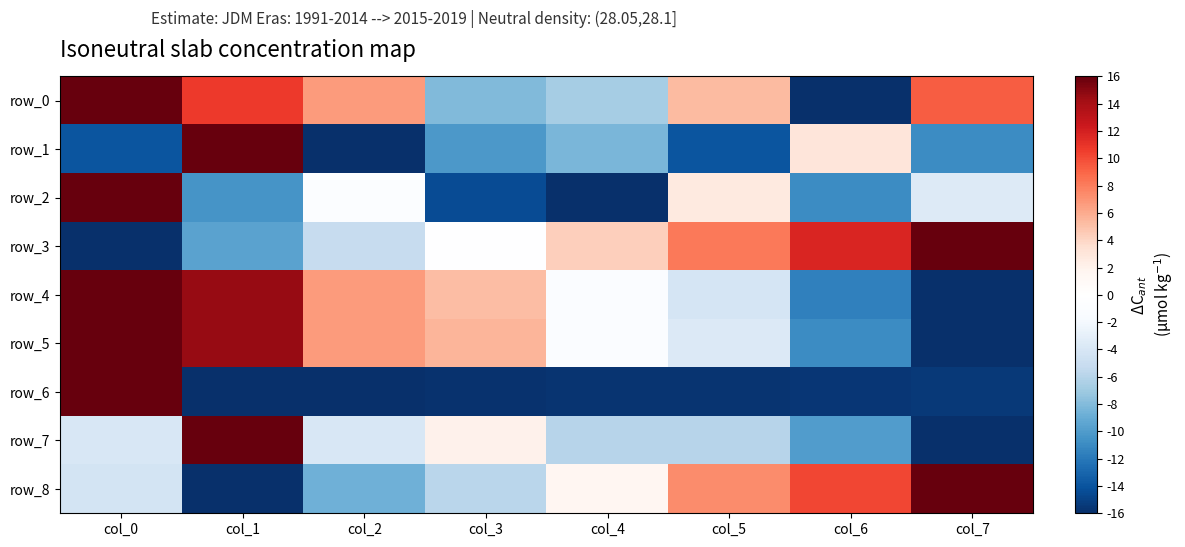

True or false: row_6 has a value of -5.0 at col_4.

False